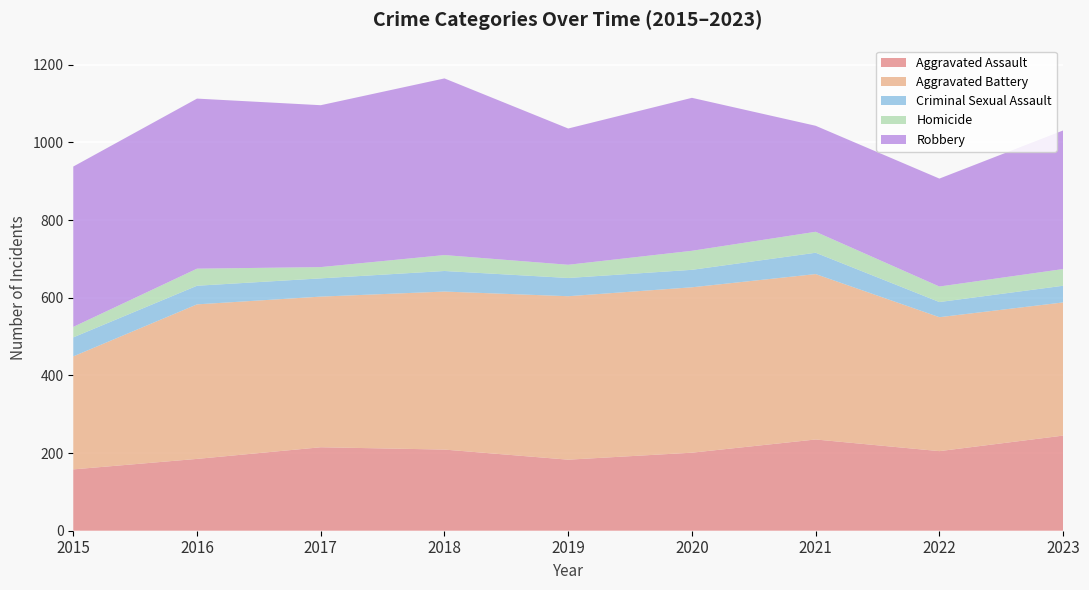

Reading right to left, list all the values displayed in this chart.

Aggravated Assault: 2023=245	2022=205	2021=235	2020=201	2019=183	2018=209	2017=215	2016=185	2015=158
Aggravated Battery: 2023=343	2022=345	2021=426	2020=426	2019=421	2018=407	2017=388	2016=398	2015=291
Criminal Sexual Assault: 2023=43	2022=39	2021=55	2020=45	2019=47	2018=53	2017=47	2016=48	2015=49
Homicide: 2023=43	2022=40	2021=54	2020=49	2019=34	2018=41	2017=29	2016=44	2015=27
Robbery: 2023=357	2022=278	2021=273	2020=394	2019=351	2018=455	2017=417	2016=438	2015=413